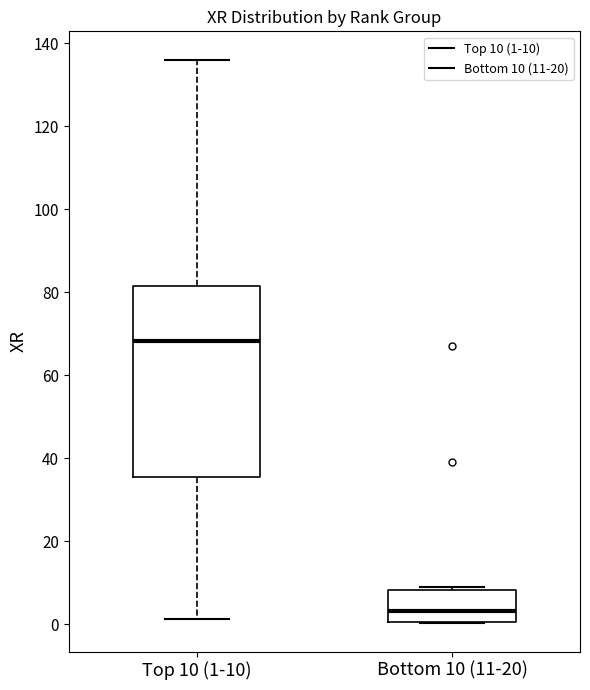

Comparing the boxes themselves (not the whiskers), which one is the tallest?

Top 10 (1-10)